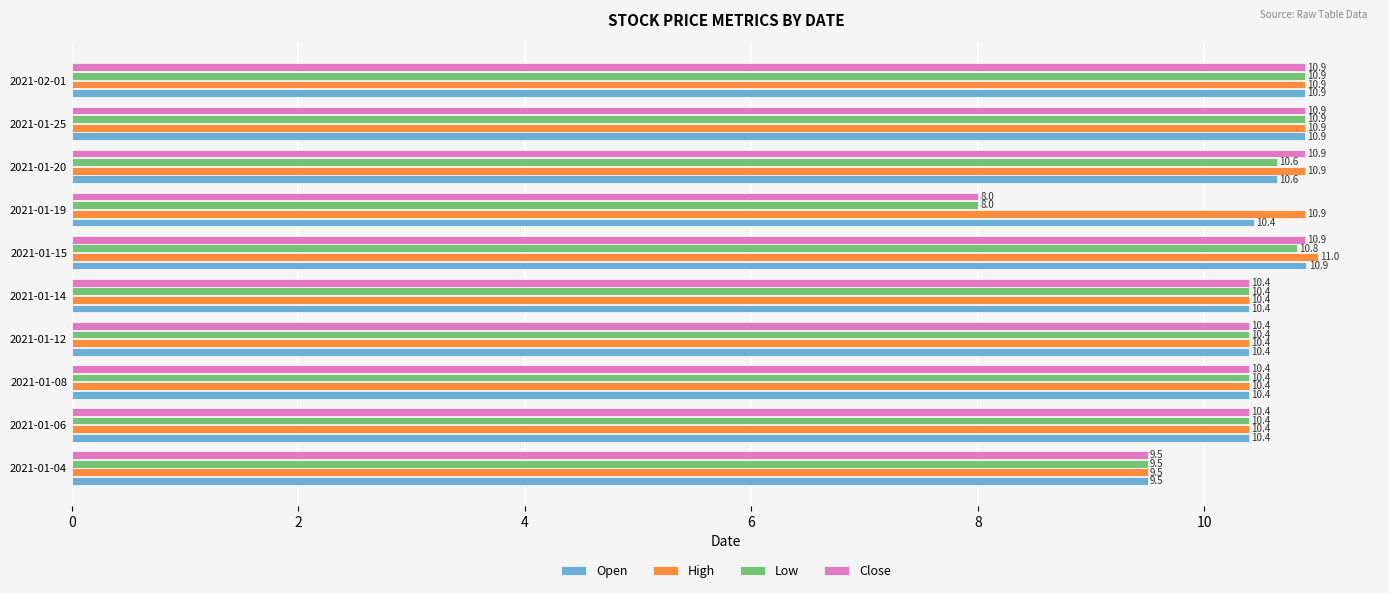

What is the maximum value for Close?

10.9